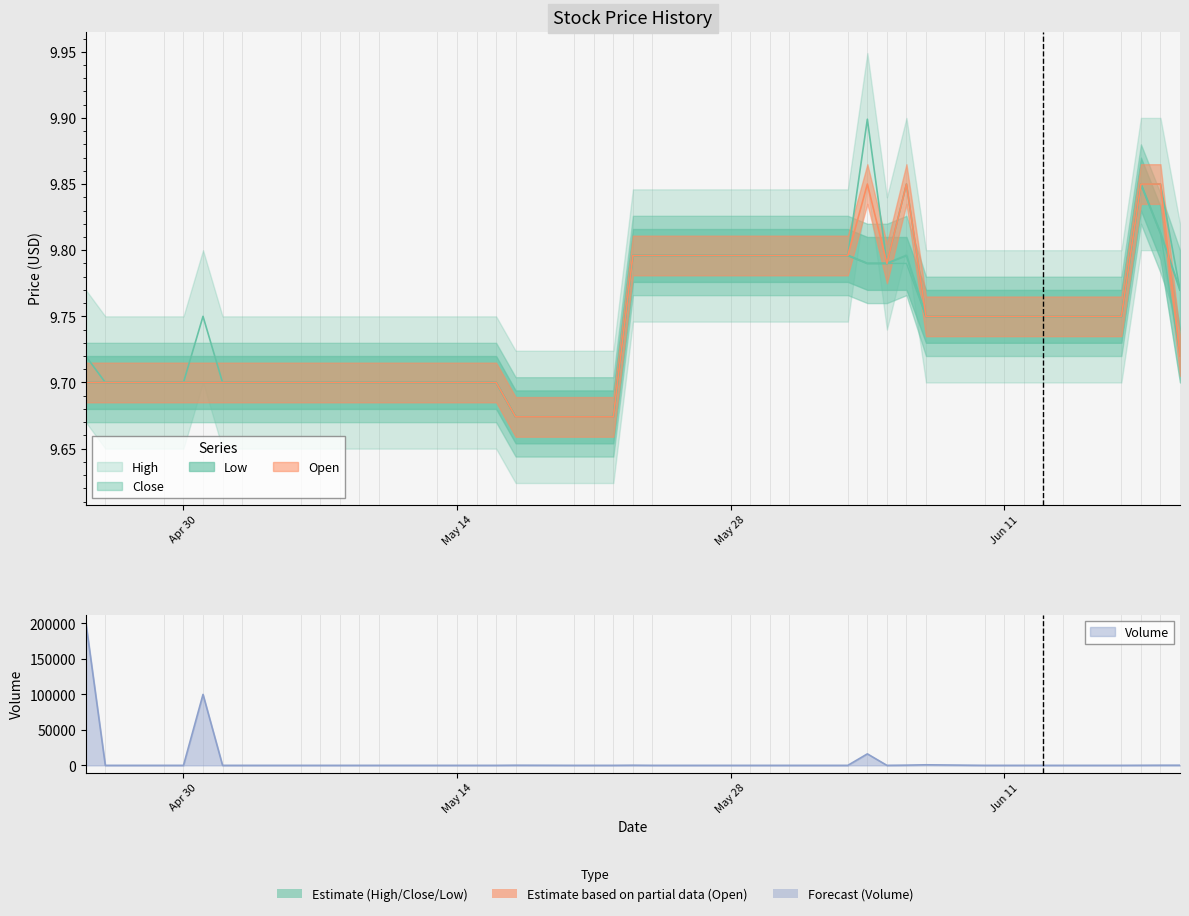

Between 2019-05-07 and 2019-06-18, which is larger?

2019-06-18